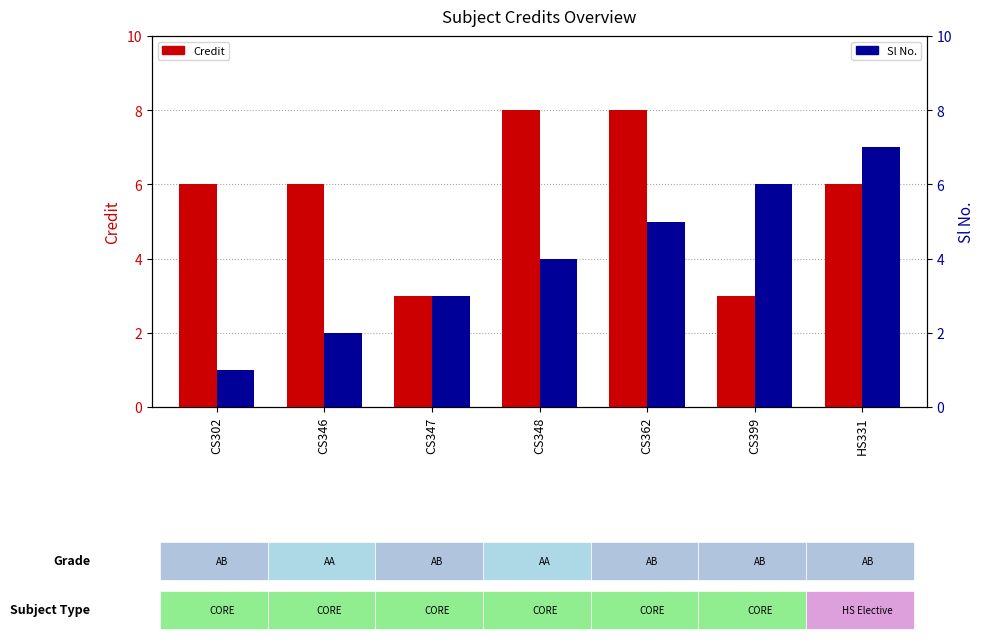

What is the label of the 5th bar from the left?

CS362